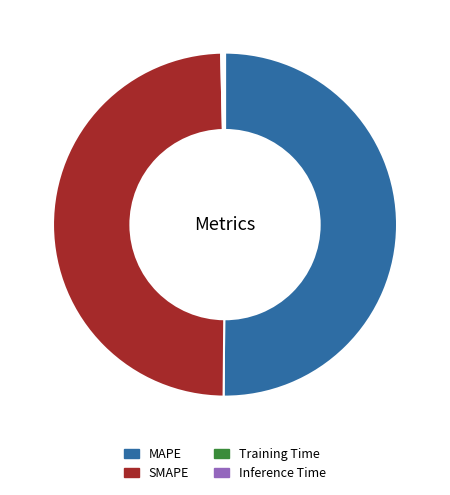

What is the majority slice?

MAPE